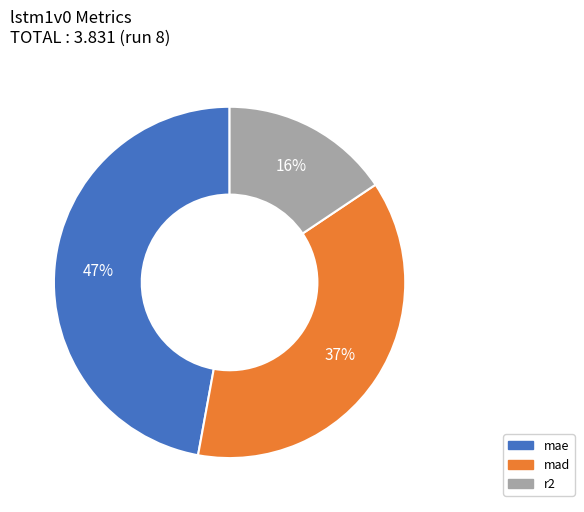

To the nearest percent, what percentage of the pie is mad?

37%